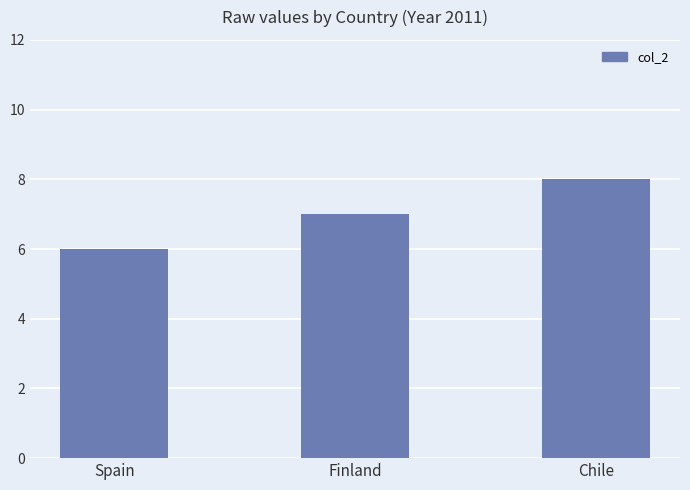

How many distinct data groups are displayed?

1